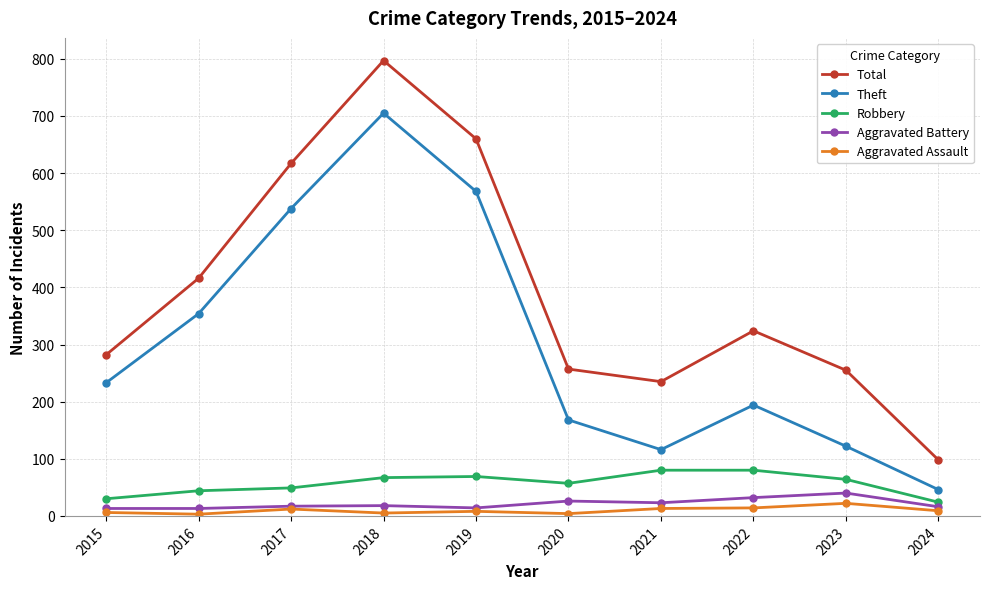

What is the maximum value shown in the chart?

797